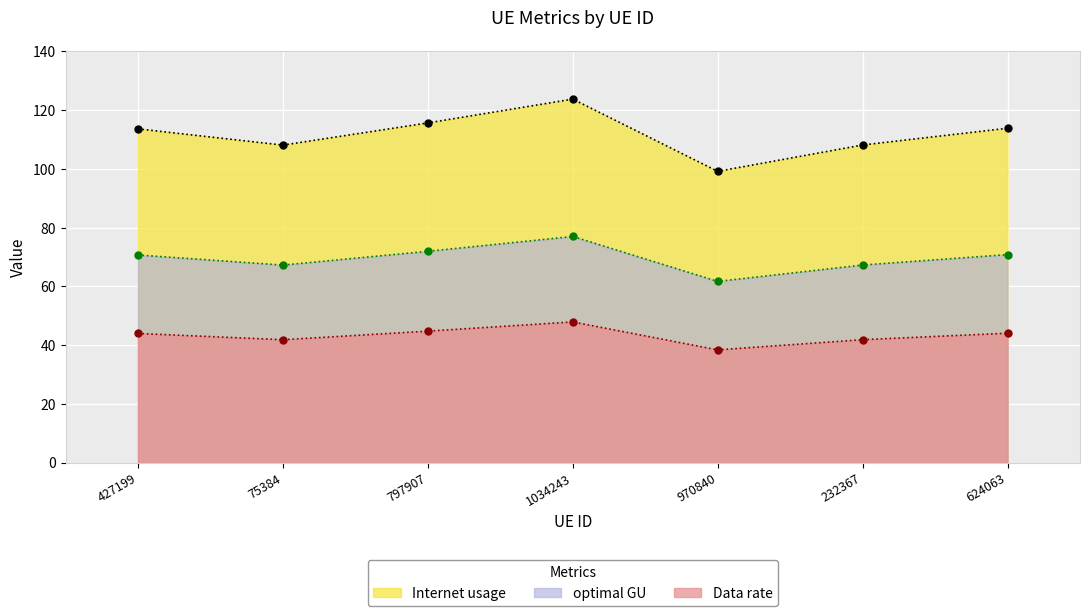

In Data rate, how many points are higher than both neighbors (excluding endpoints)?

1